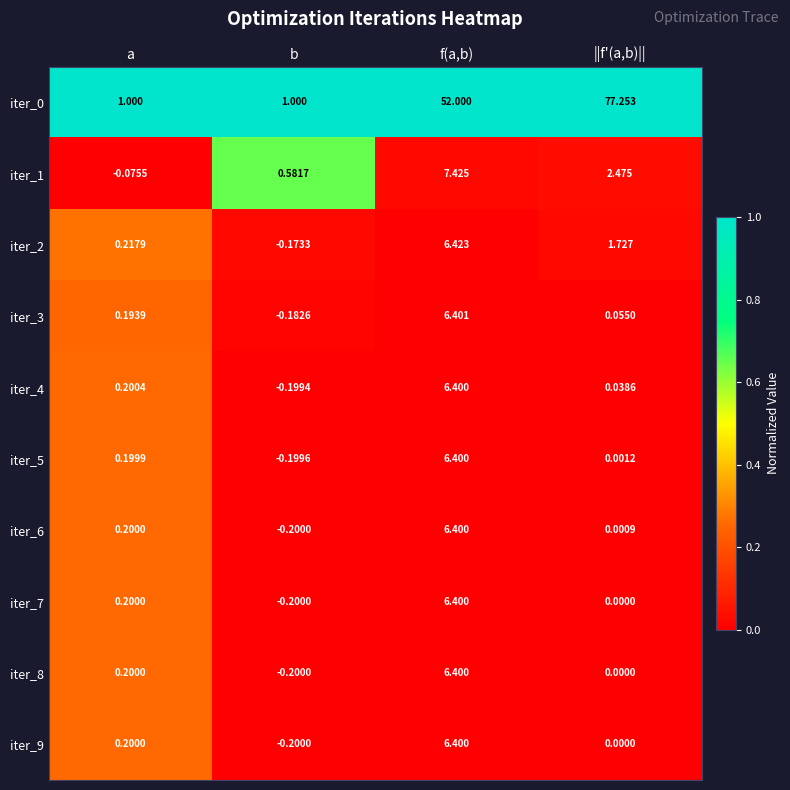

At which label does iter_0 reach its peak?

||f'(a,b)||